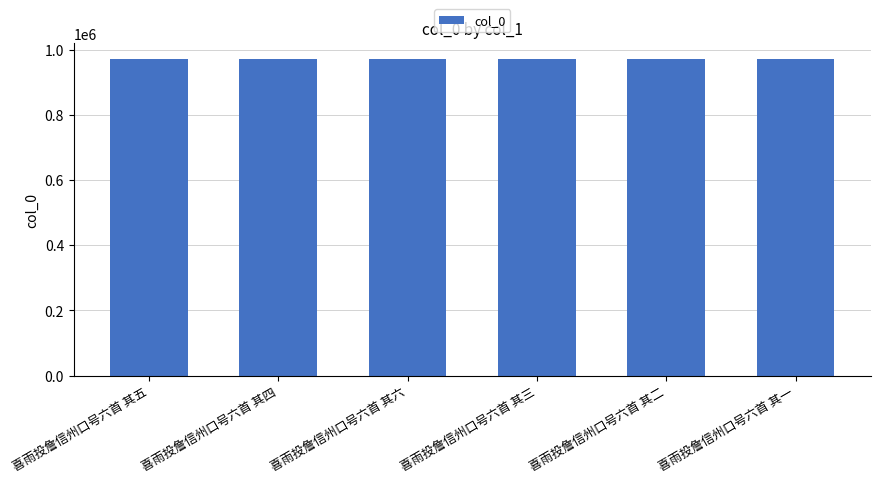

What is the label of the 3rd bar from the left?

喜雨投詹信州口号六首 其六